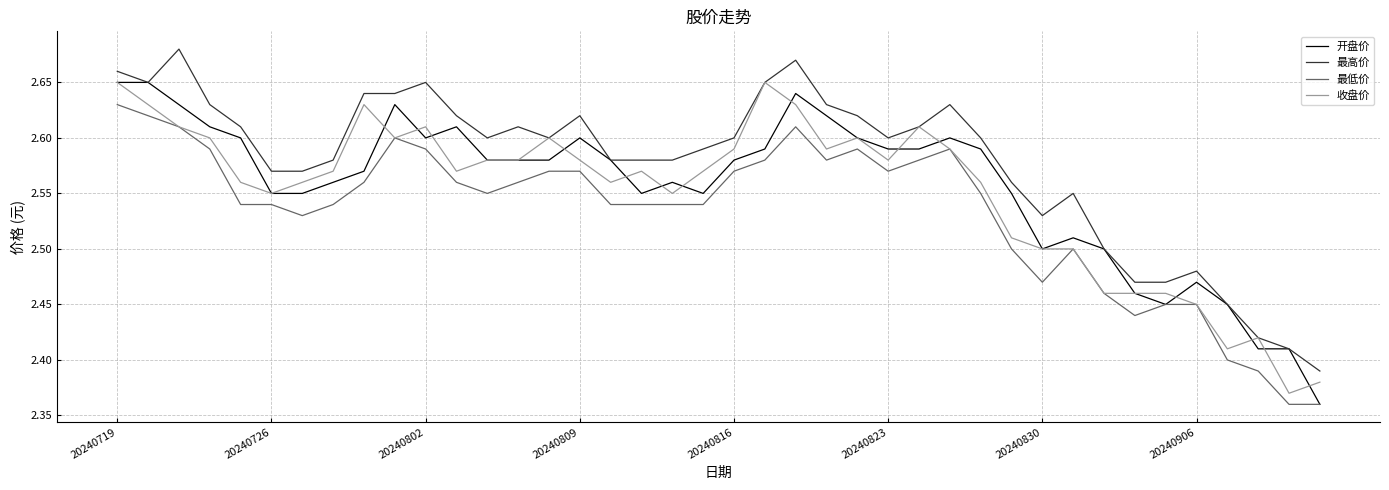

True or false: 最低价 has more than 0 interior local peaks.

True